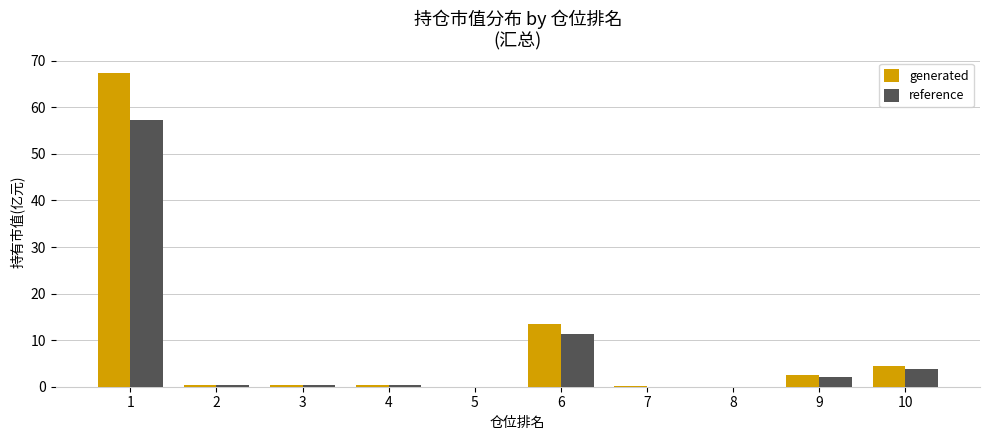

Which series changed the most between 1 and 10?

generated